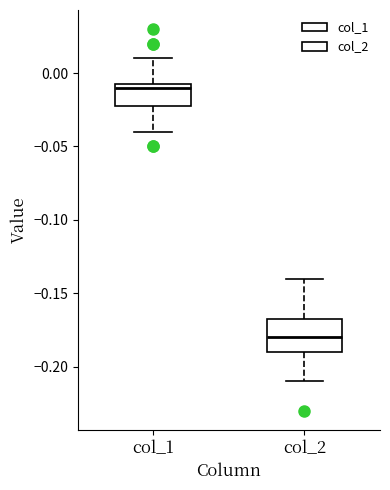

Reading left to right, transcribe this box plot: for each box, give where its median line is, the range the box spans, and where its two whiskers end, as read against the y-axis. The values are not printed on the chart, so give them approximately, as read against the axis.

col_1: median -0.010, box -0.020 to -0.005, whiskers -0.040 to 0.010
col_2: median -0.180, box -0.190 to -0.165, whiskers -0.210 to -0.140